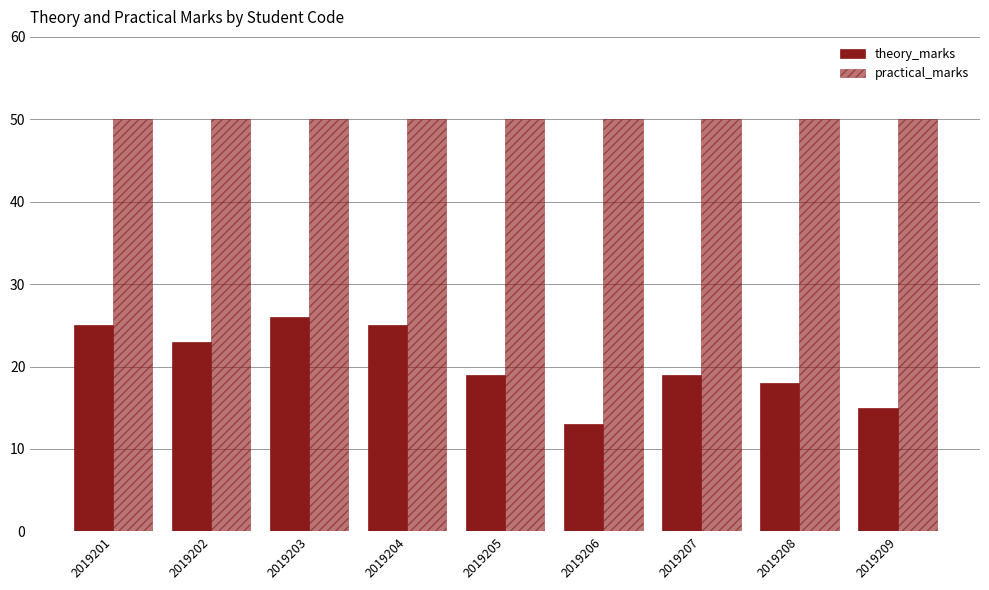

Between 2019202 and 2019206, which is larger?

2019202